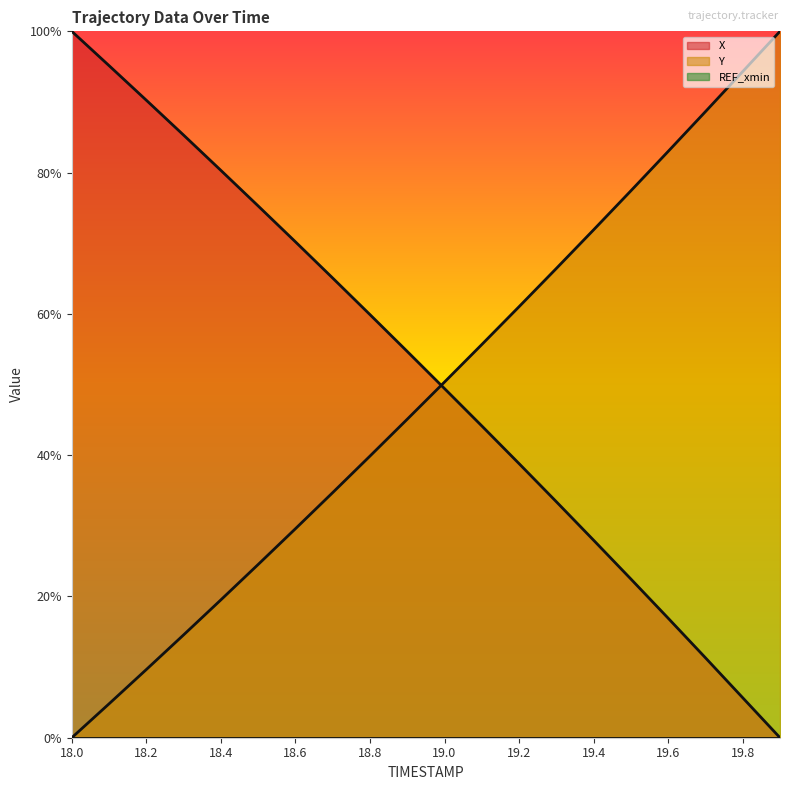

At which category does the chart reach its minimum across all series?

19.9